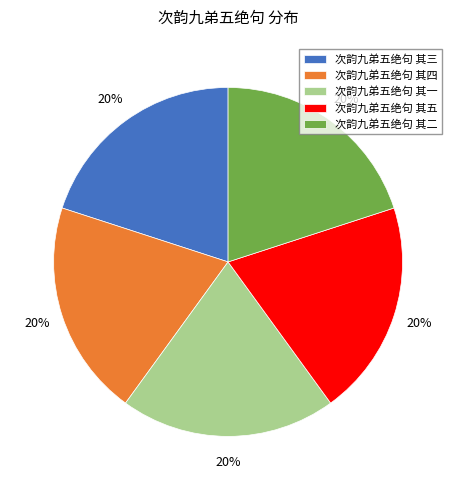

Do 次韵九弟五绝句 其三 and 次韵九弟五绝句 其二 together represent more than half of the pie?

No